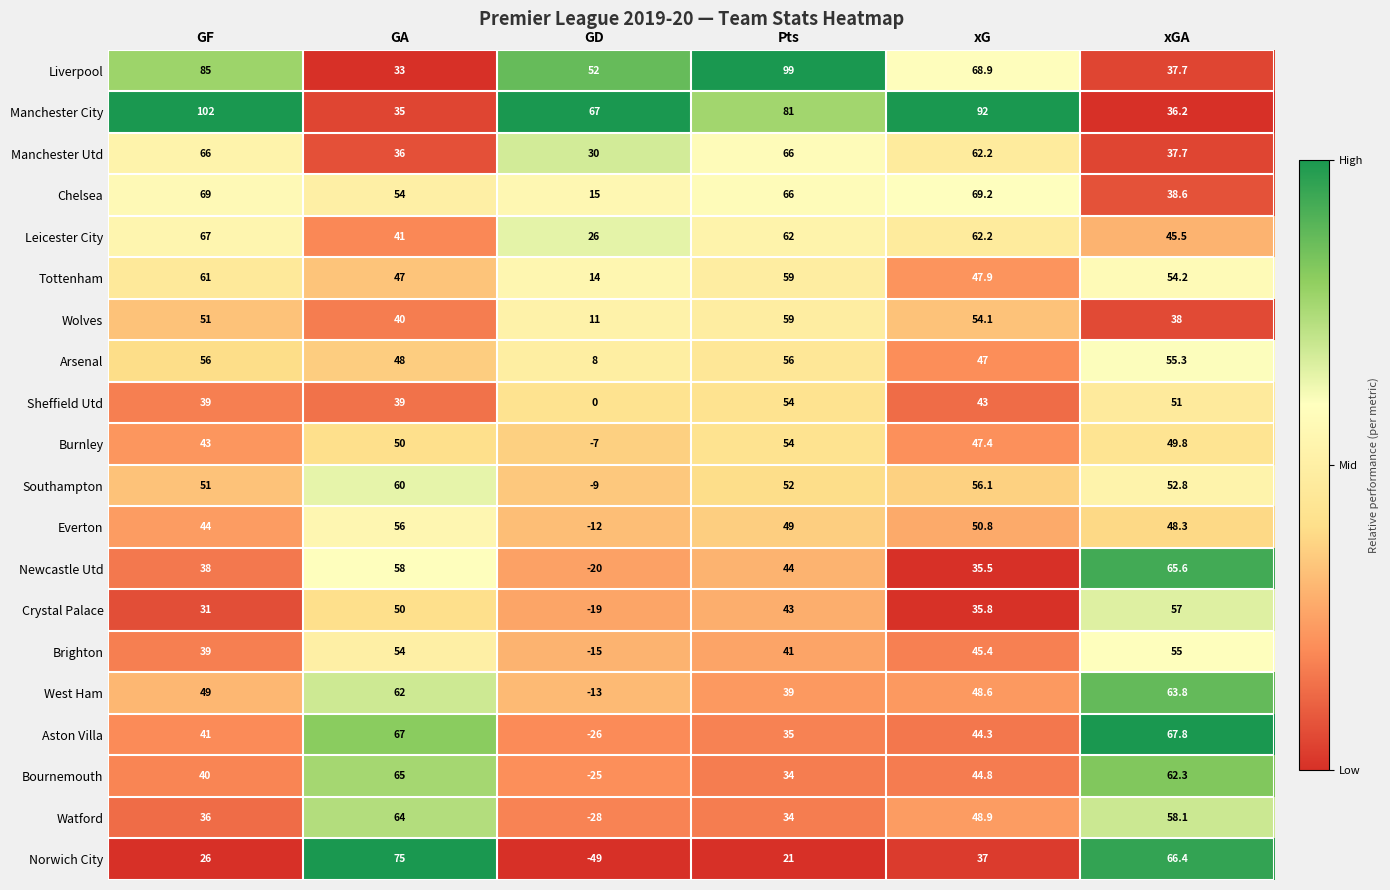

Rank the series at GD from highest to lowest value.

Manchester City, Liverpool, Manchester Utd, Leicester City, Chelsea, Tottenham, Wolves, Arsenal, Sheffield Utd, Burnley, Southampton, Everton, West Ham, Brighton, Crystal Palace, Newcastle Utd, Bournemouth, Aston Villa, Watford, Norwich City